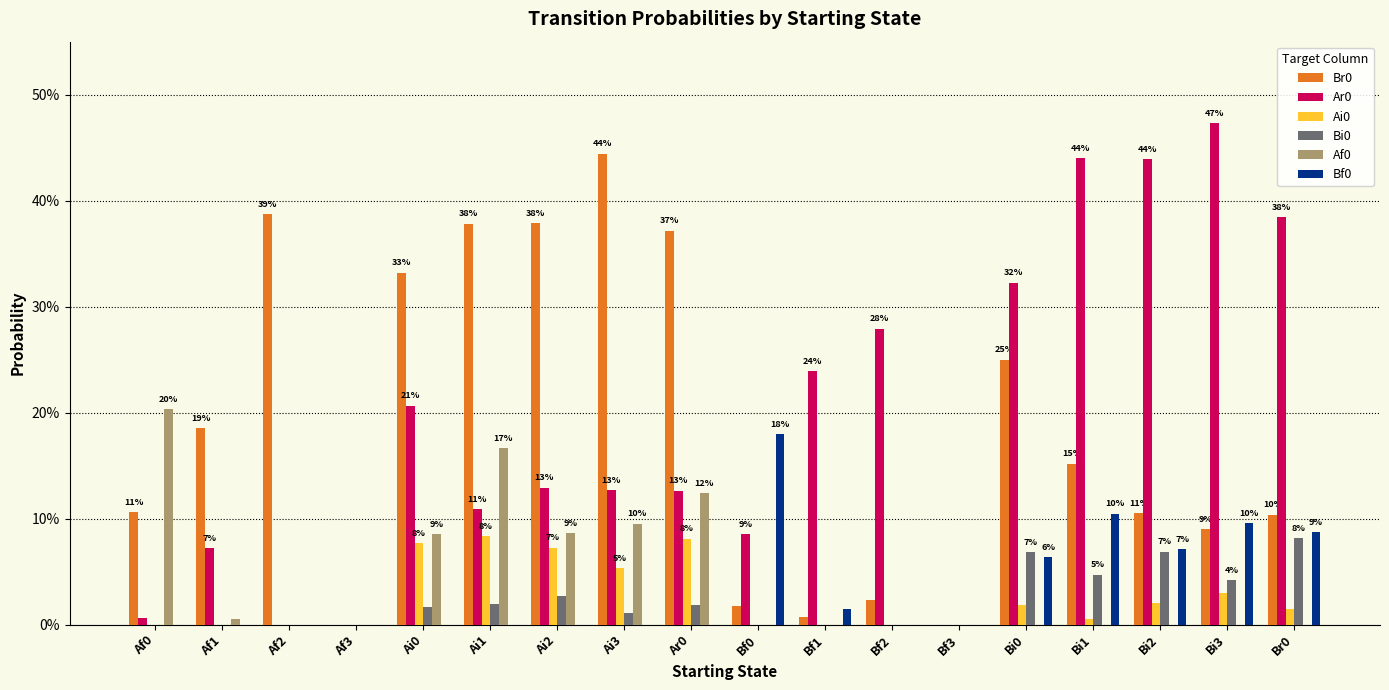

Does the chart contain stacked bars?

No